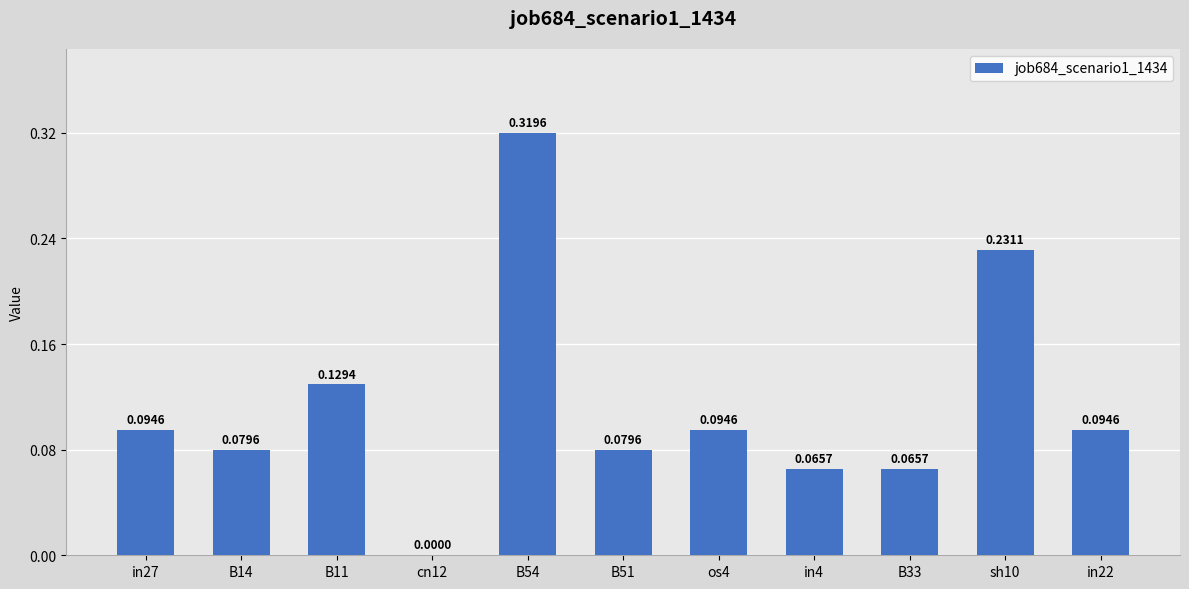

Which has a higher value, in22 or B14?

in22